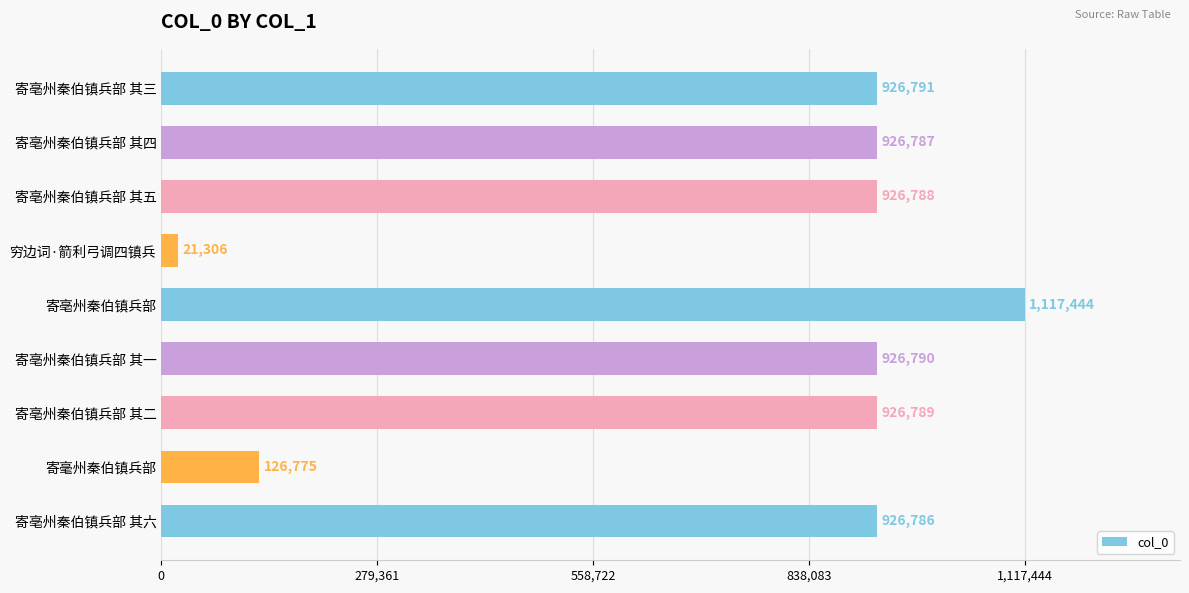

Count the number of data series in this chart.

1